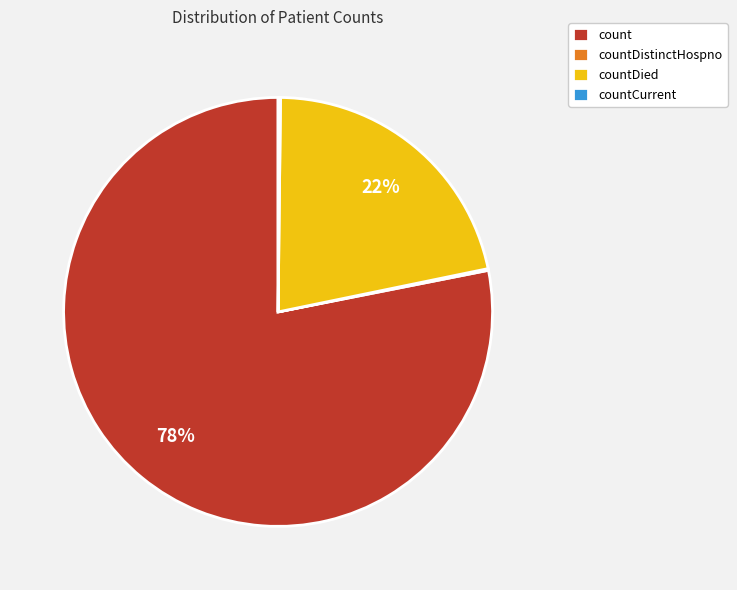

To the nearest percent, what is the difference between the largest and smallest slice percentages?

78%